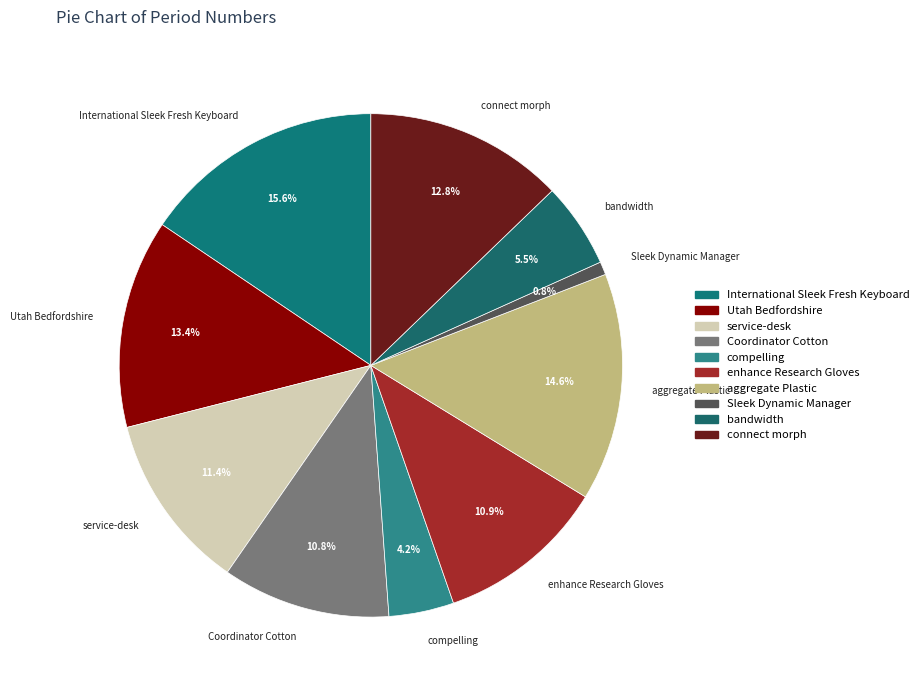

What percentage do enhance Research Gloves and Coordinator Cotton together represent?

21.7%